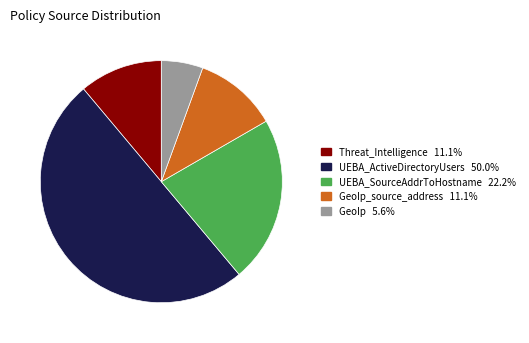

To the nearest percent, what is the average slice percentage?

20%